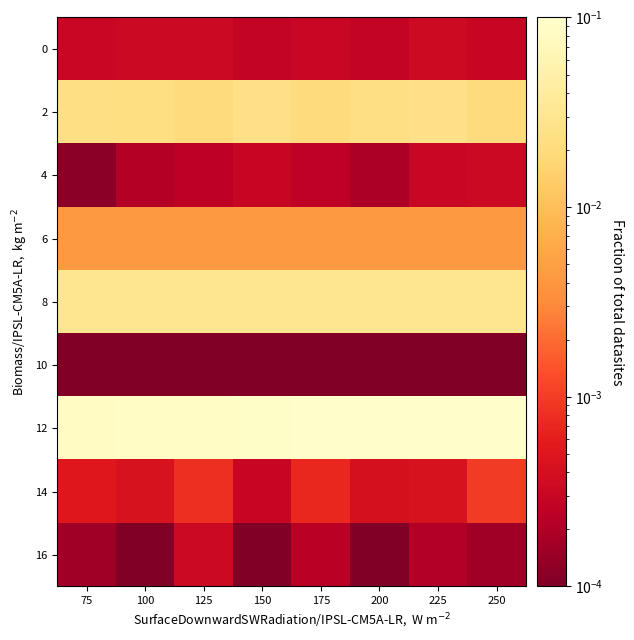

What is the spread (max minus min) of values at 200?

0.1